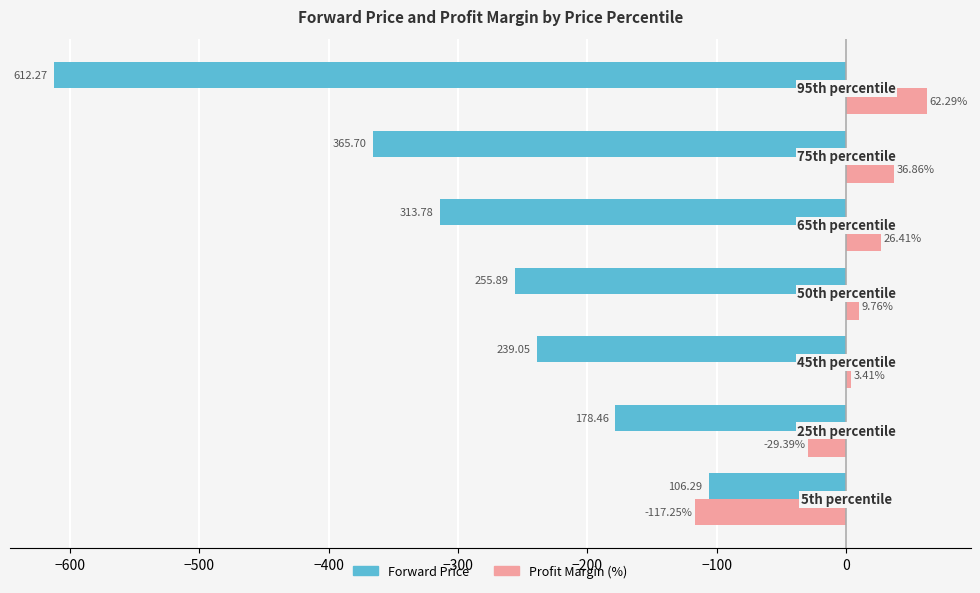

Rank the series by their average value, from lowest to highest.

Forward Price, Profit Margin (%)